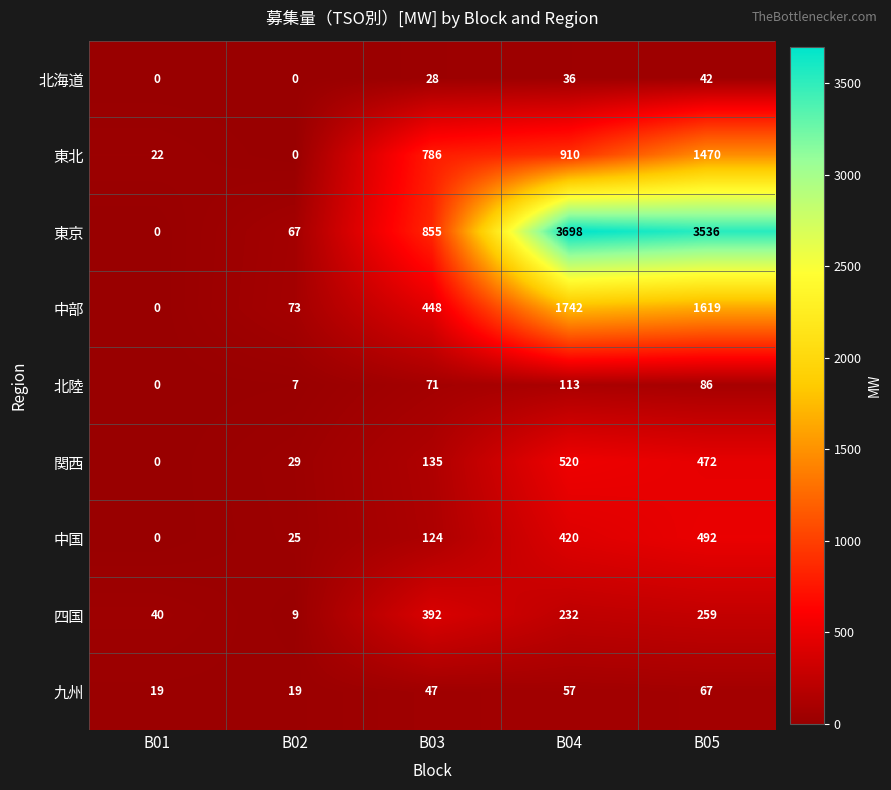

Where is 東北 nearest to the value 735?

B03